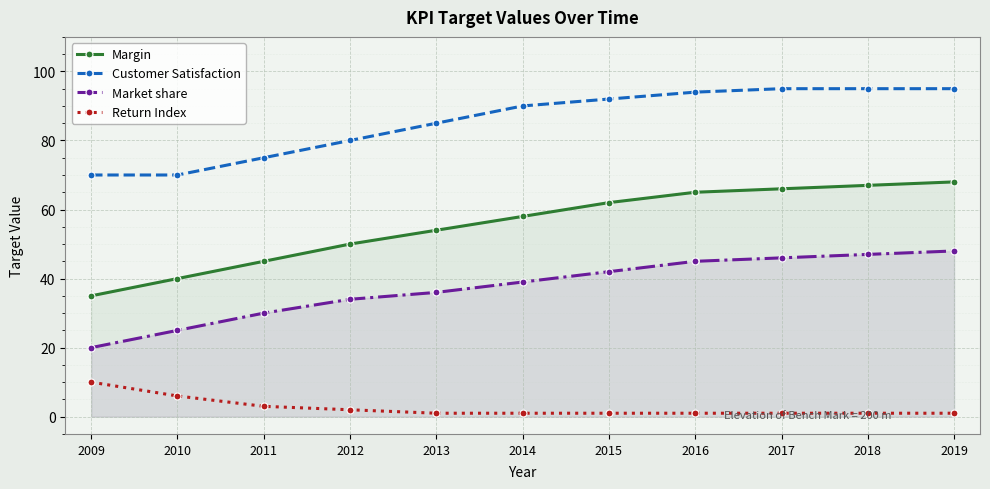

True or false: Return Index and Margin intersect in this chart.

False